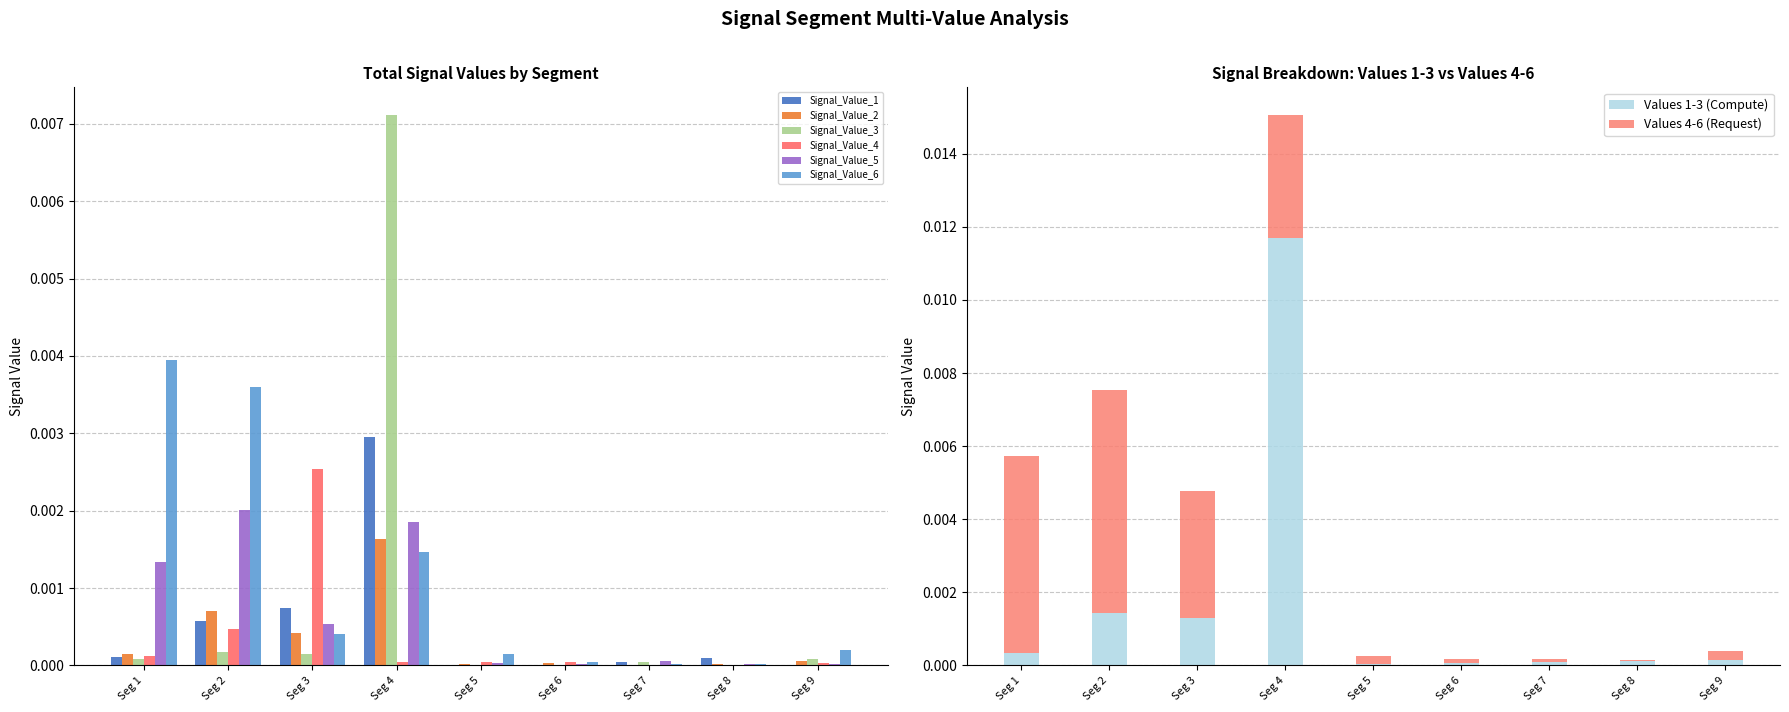

At which label does Signal_Value_4 reach its peak?

Seg 3